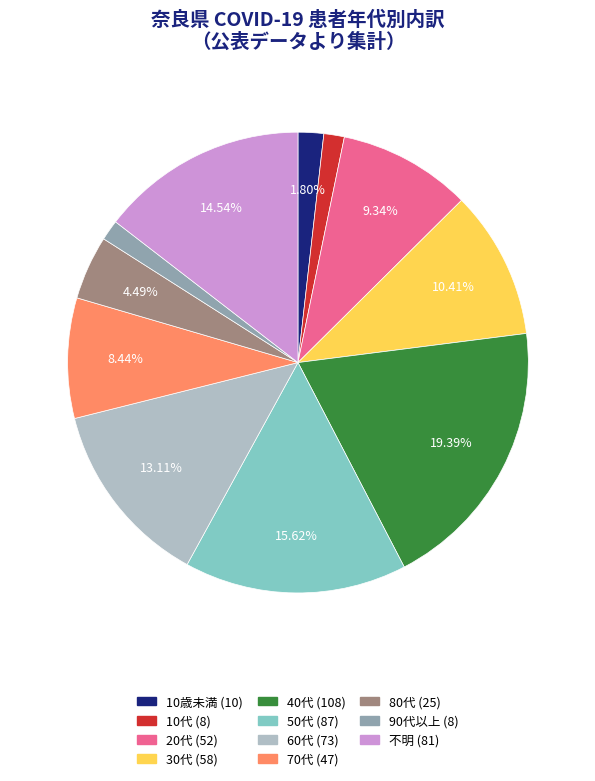

How many slices are in this pie chart?

11